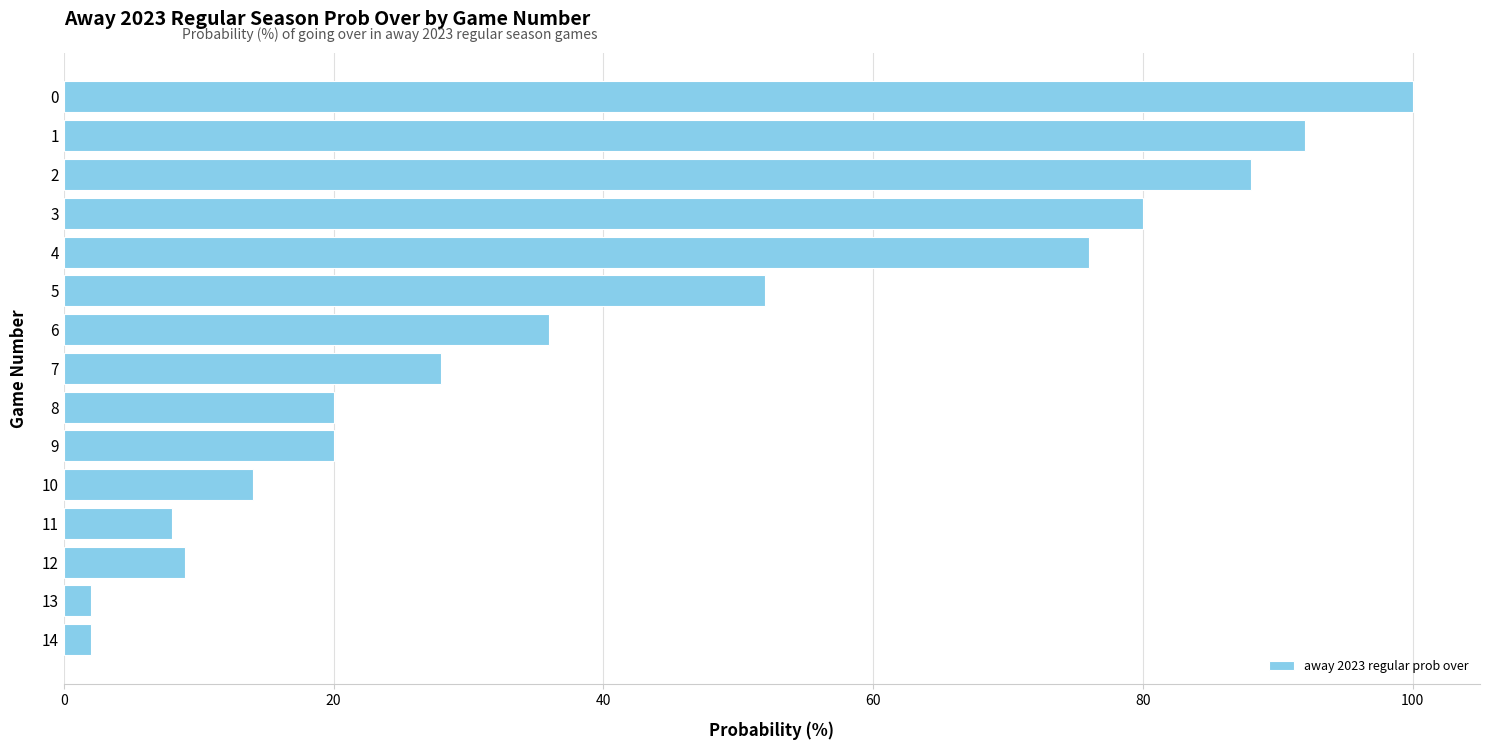

How many values are below 28?

7